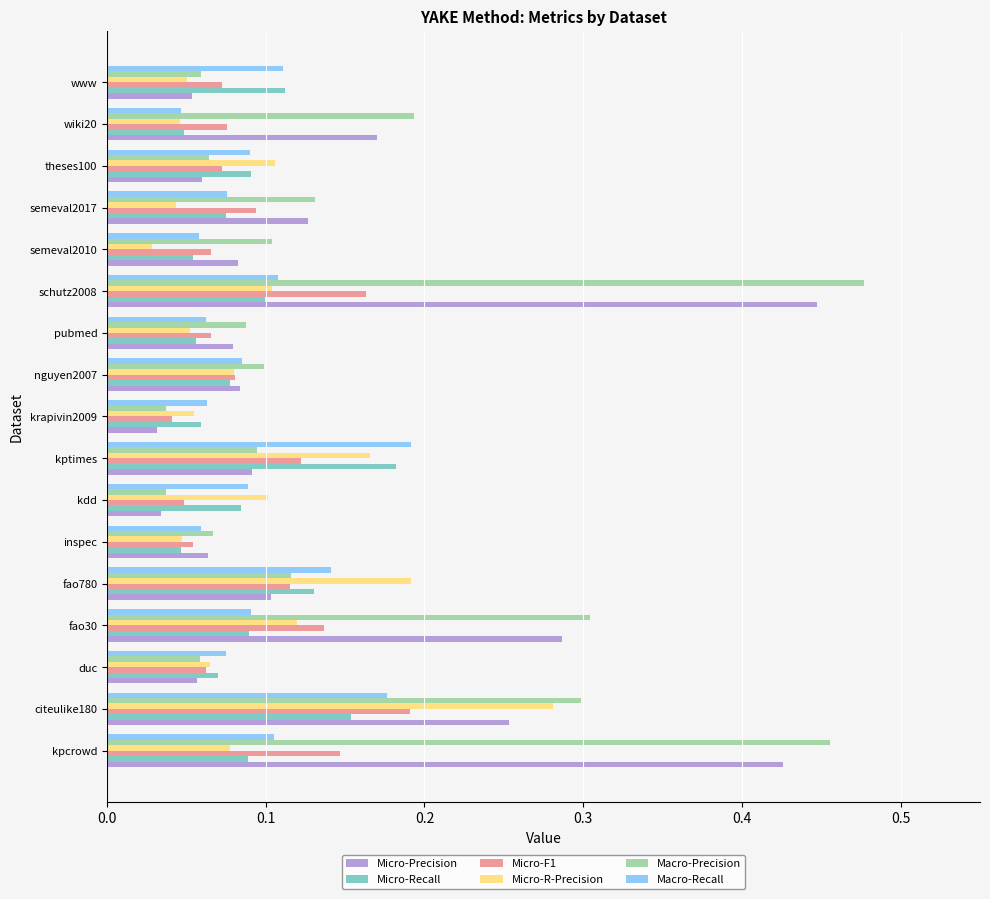

Is the value of Micro-F1 at theses100 greater than the value of Macro-Precision at kptimes?

No